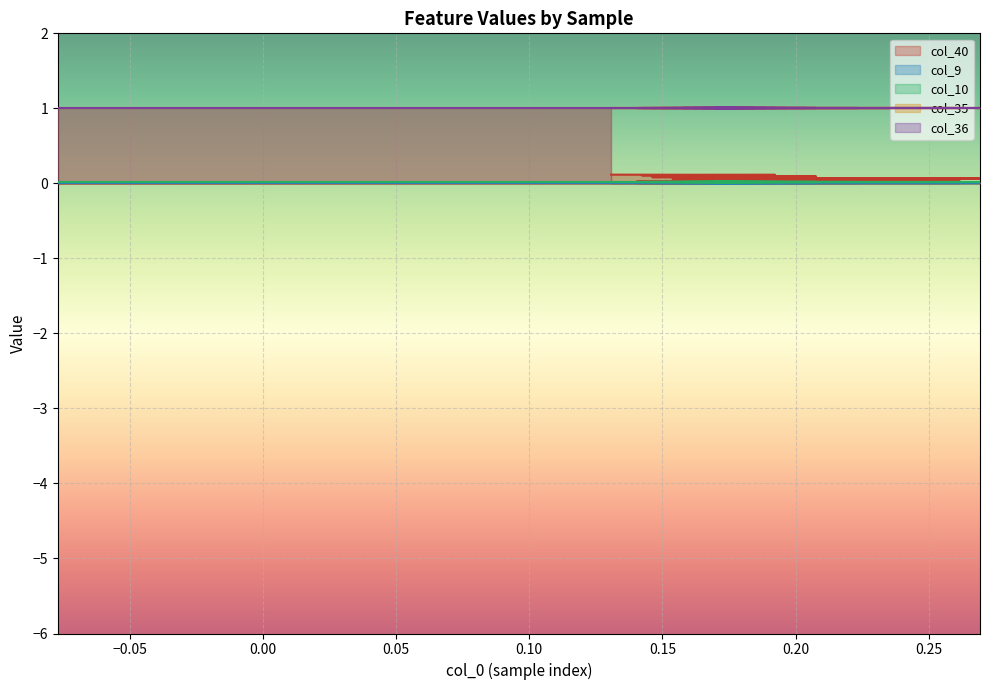

How many lines are shown in the chart?

5